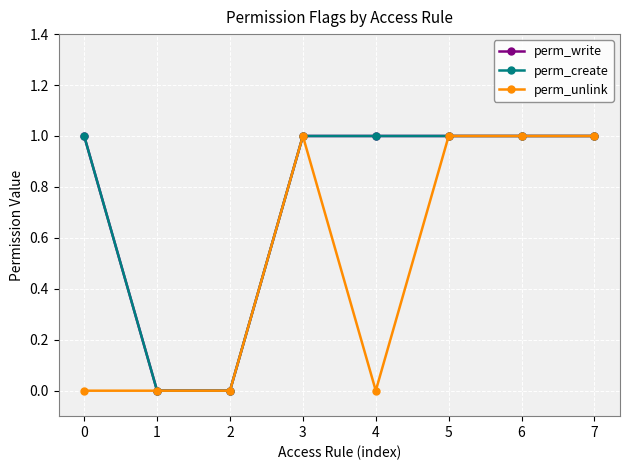

Is this an area chart (filled region under the line)?

No